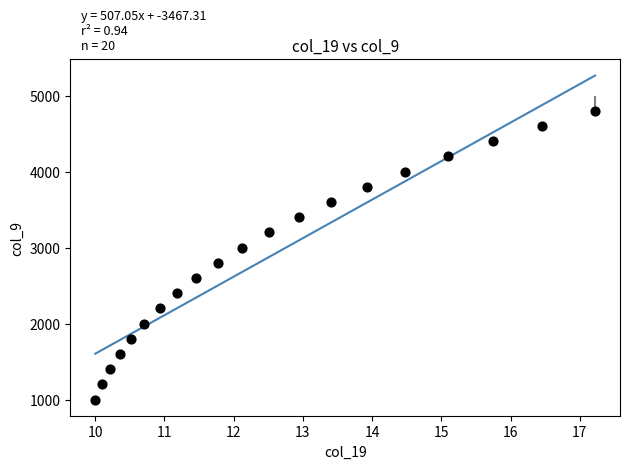

What is the range of Y values (max minus min)?

3800